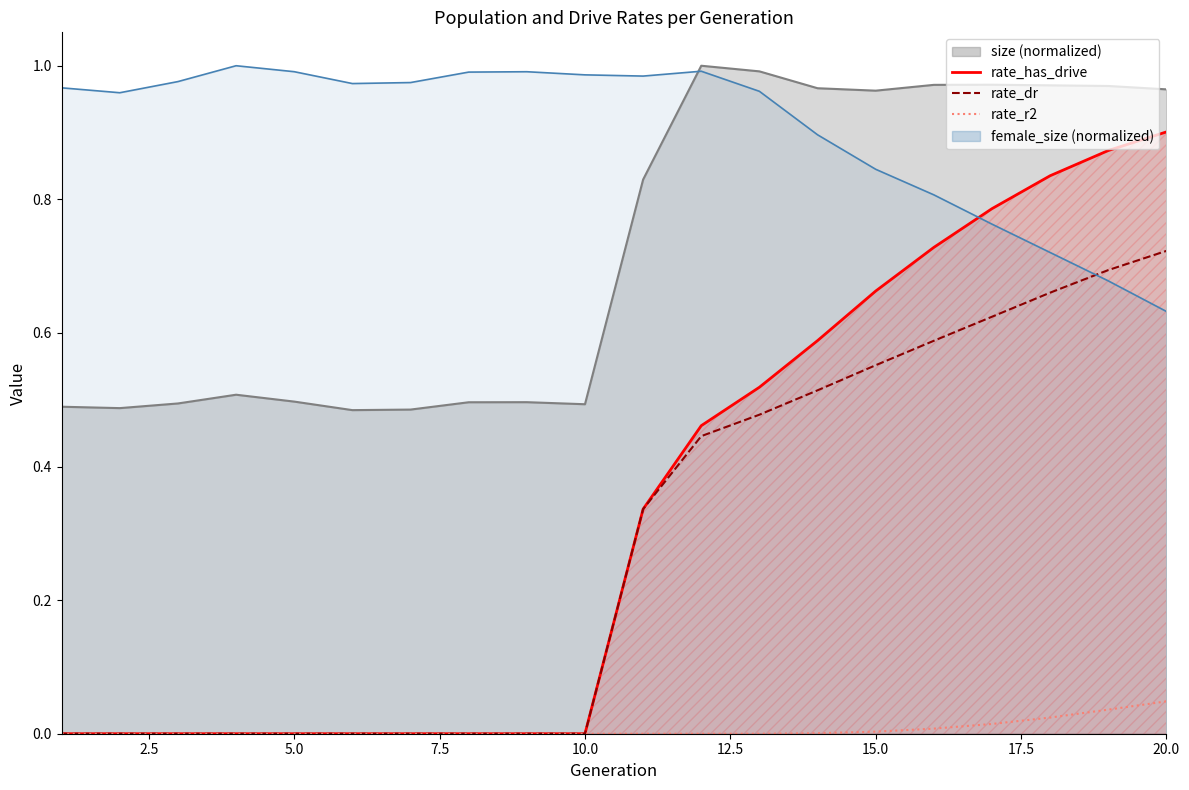

The value of rate_has_drive at 11 is 0.2. True or false?

False